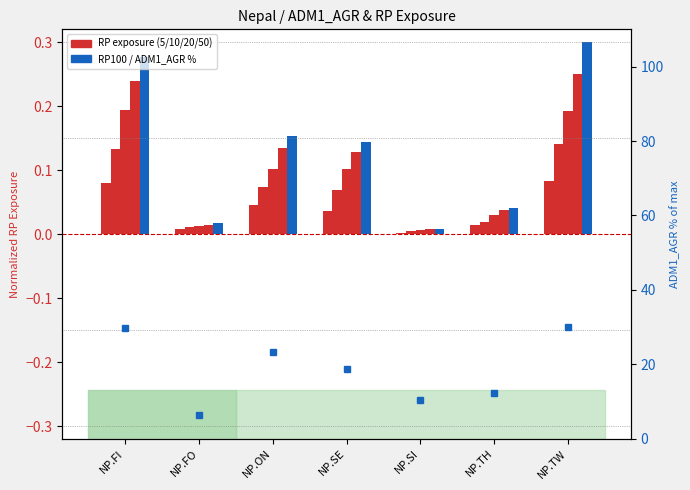

What is the label of the 5th bar from the left?

NP.SI